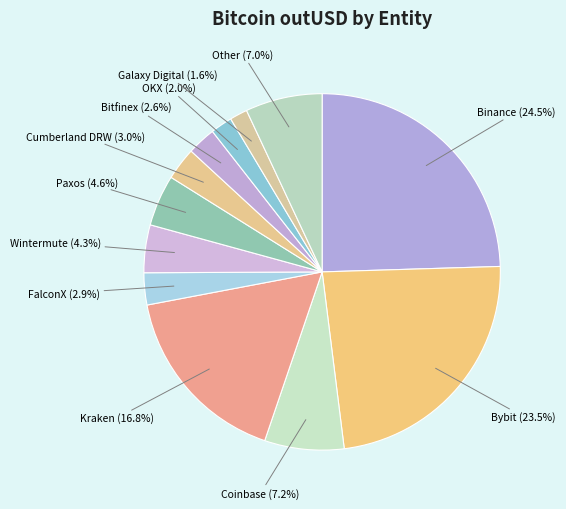

Is there a majority slice in this chart?

No